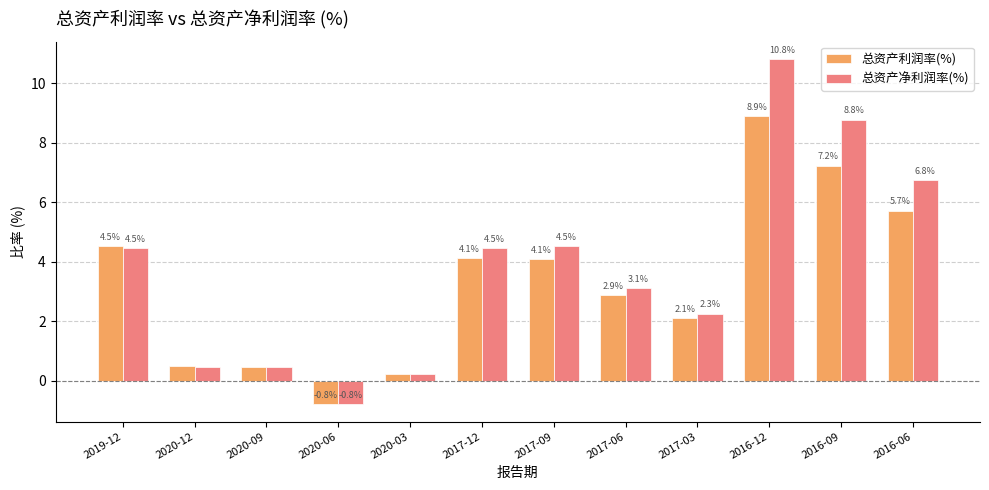

How many data points in 总资产利润率(%) are above 4?

6